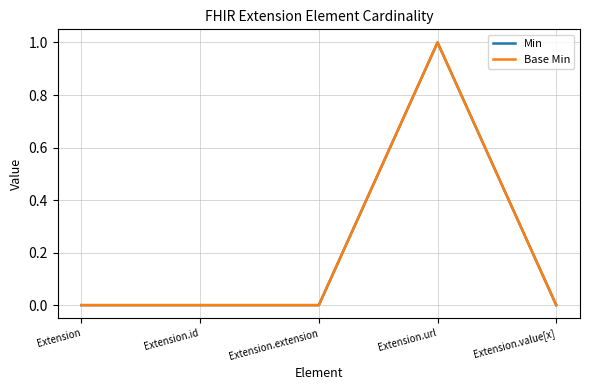

What is the sum of all Min values?

1